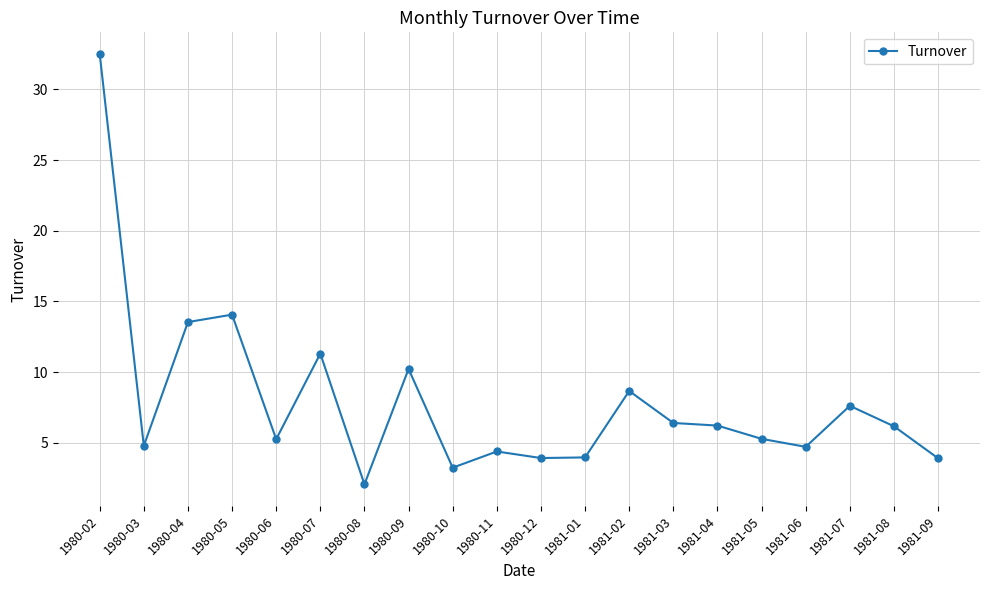

At which category does the data reach its first local valley?

1980-03